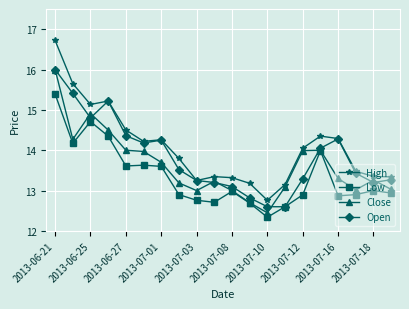

Which series has the largest range (max minus min)?

High